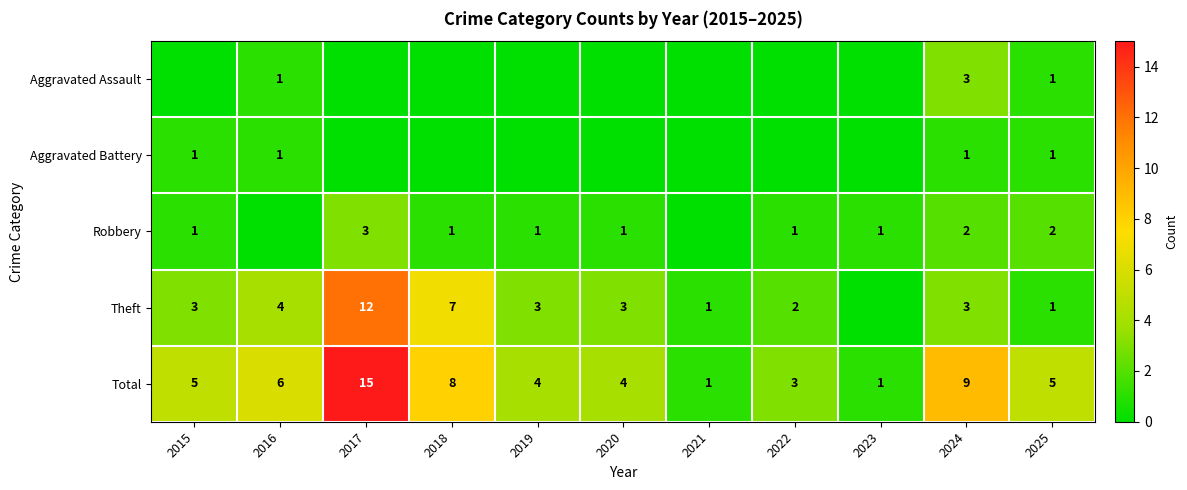

How many data points in Total are less than 5?

5